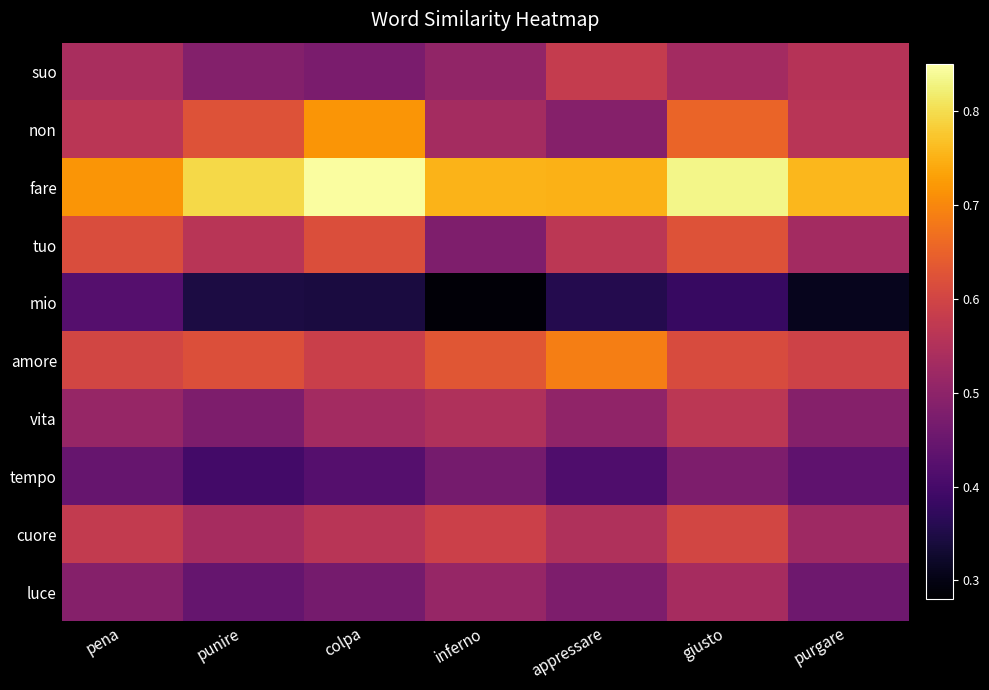

At which category is the sum across all series the highest?

giusto